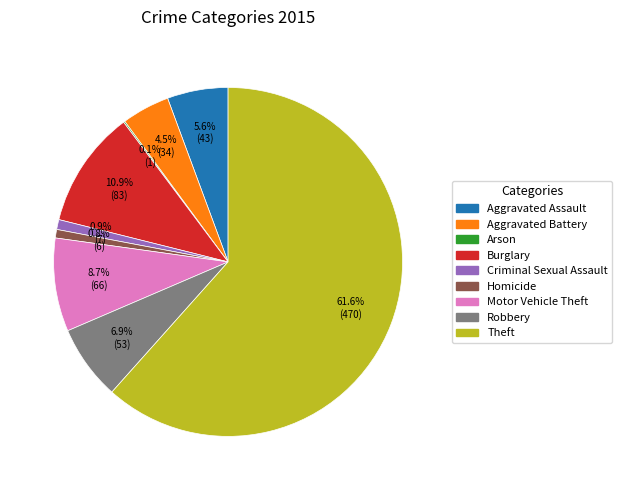

Which slice represents more than half of the pie?

Theft